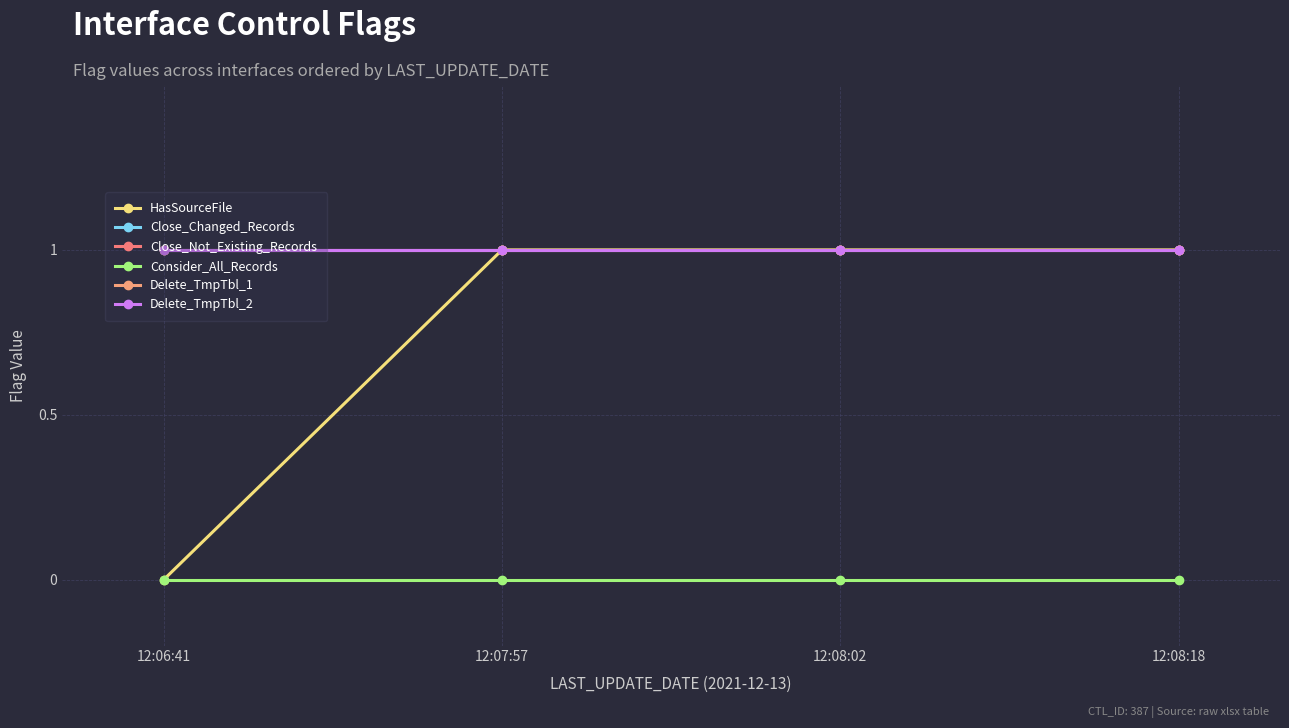

Is this an area chart (filled region under the line)?

No